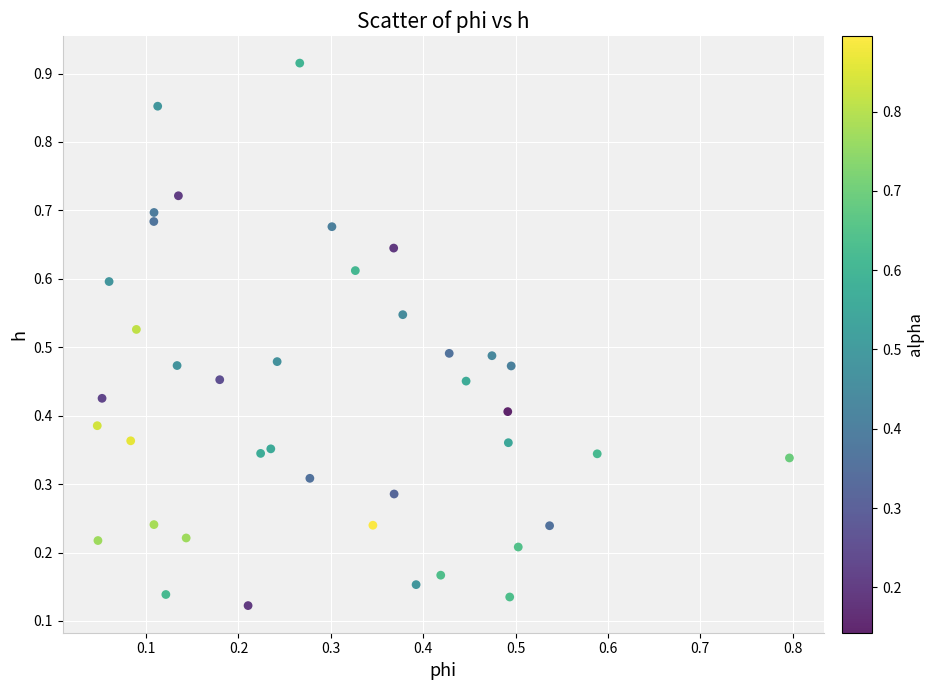

What is the range of Y values (max minus min)?

0.8